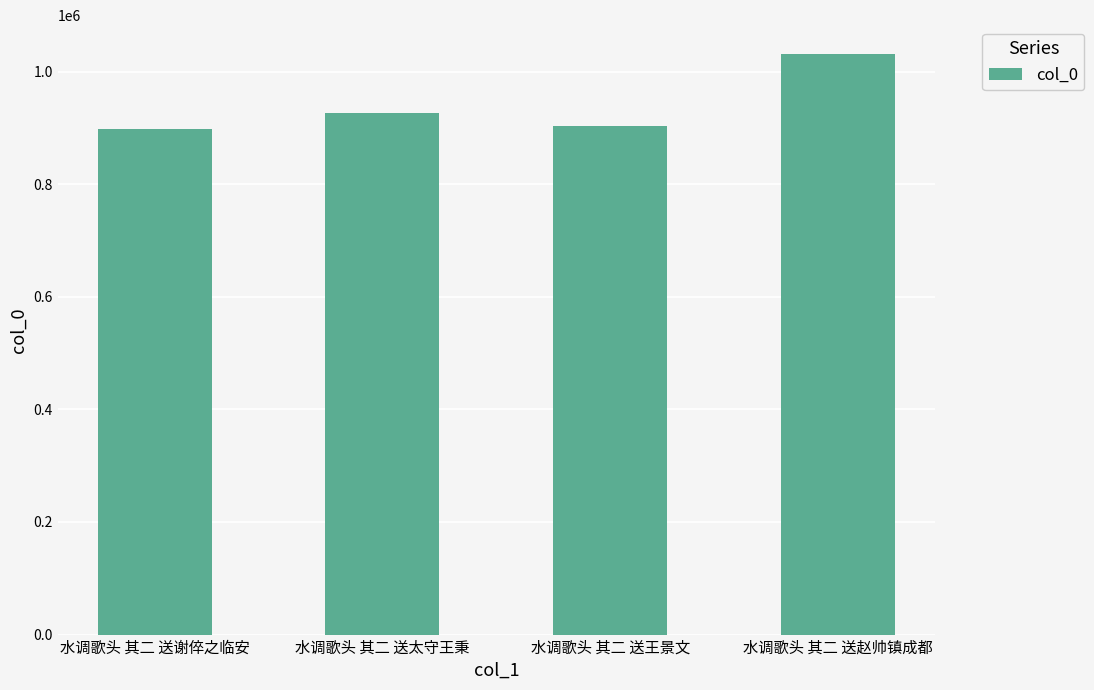

How many series are shown in this chart?

1